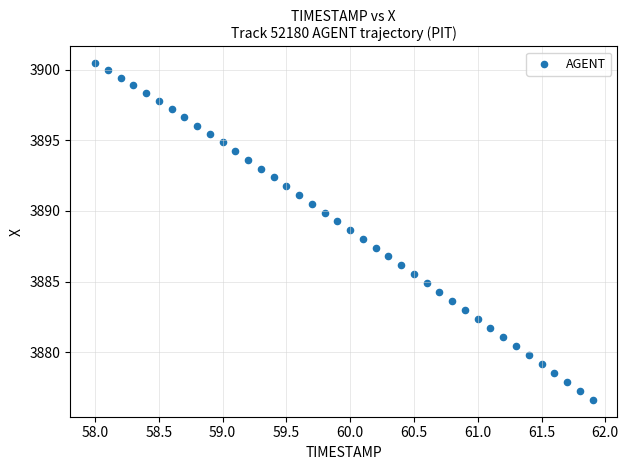

What is the range of X values (max minus min)?

3.9